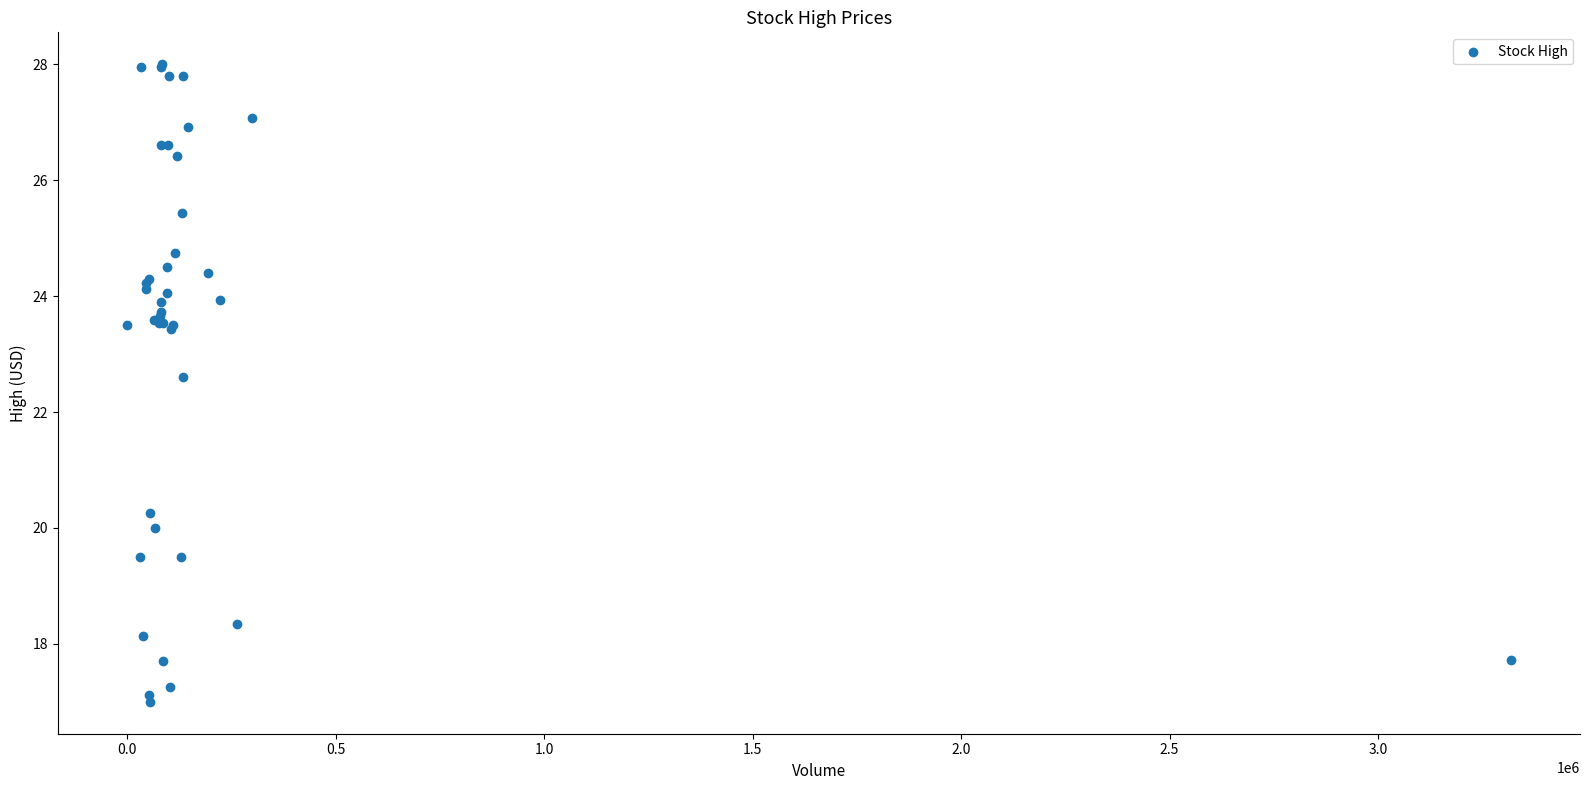

What Y value in the scatter plot is closest to 22?

22.6